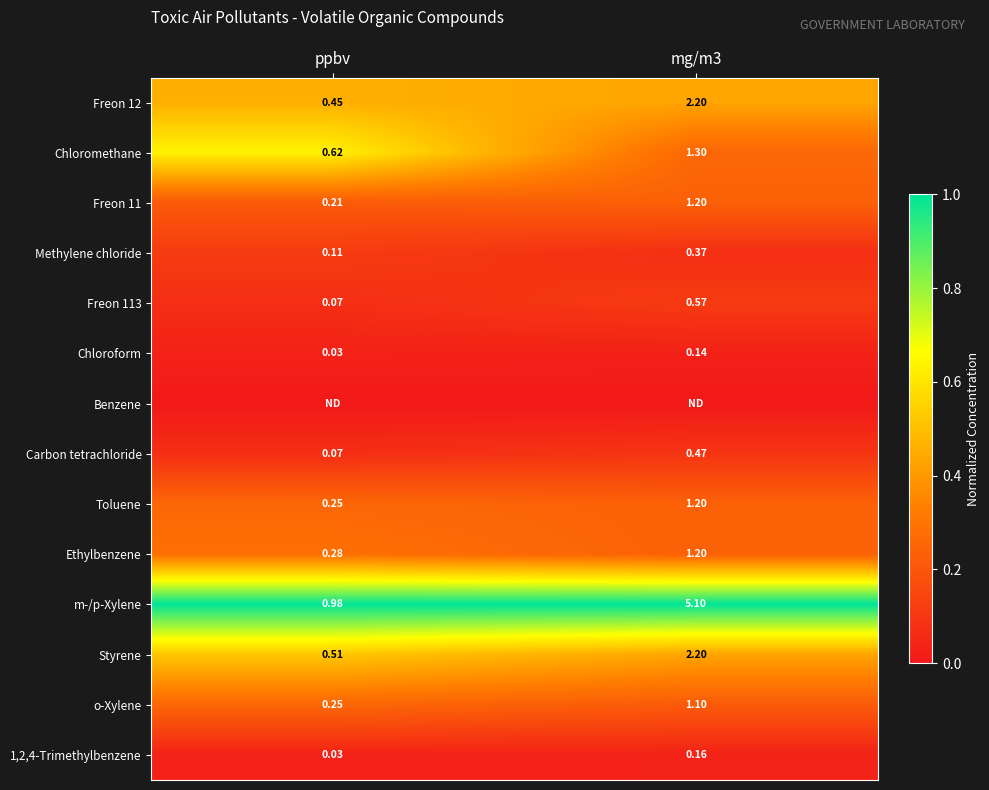

At which label does Freon 113 reach its minimum?

ppbv